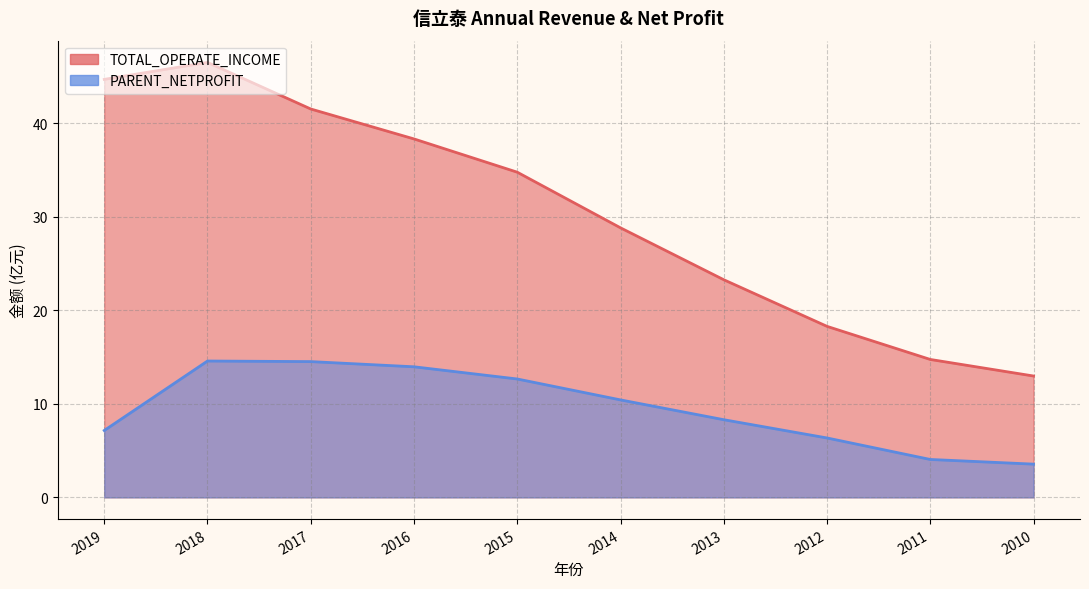

Which category has the lowest value in the PARENT_NETPROFIT series?

2010